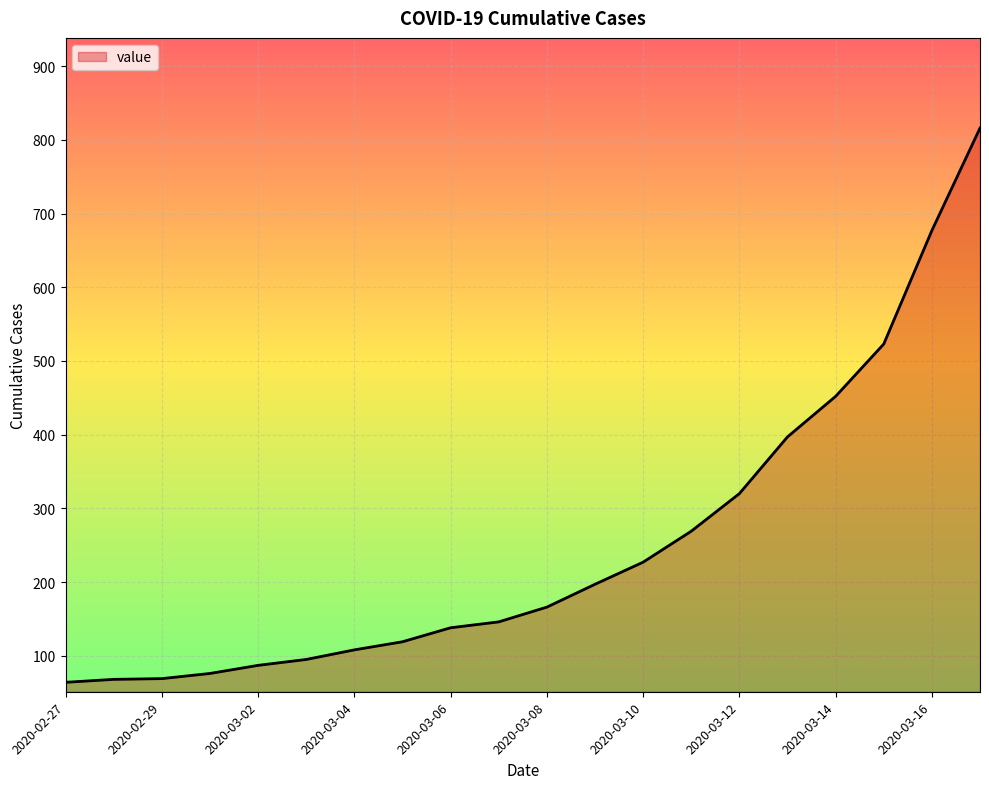

What is the greatest value displayed?

816